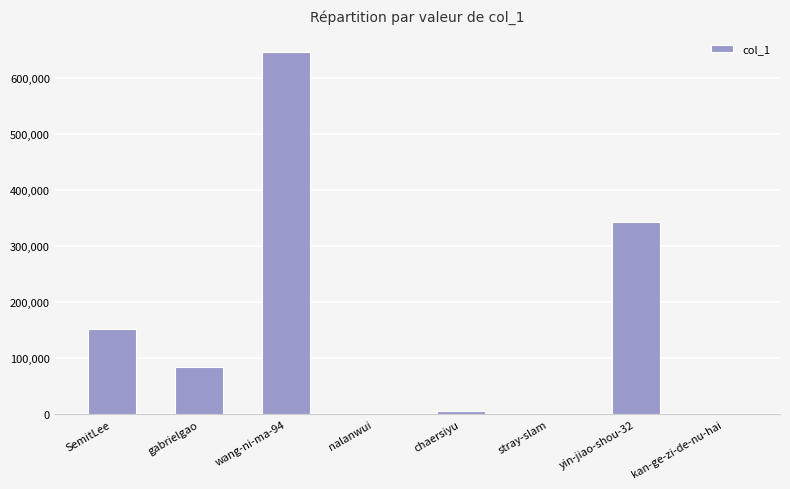

What is the change in value from stray-slam to kan-ge-zi-de-nu-hai?

-127